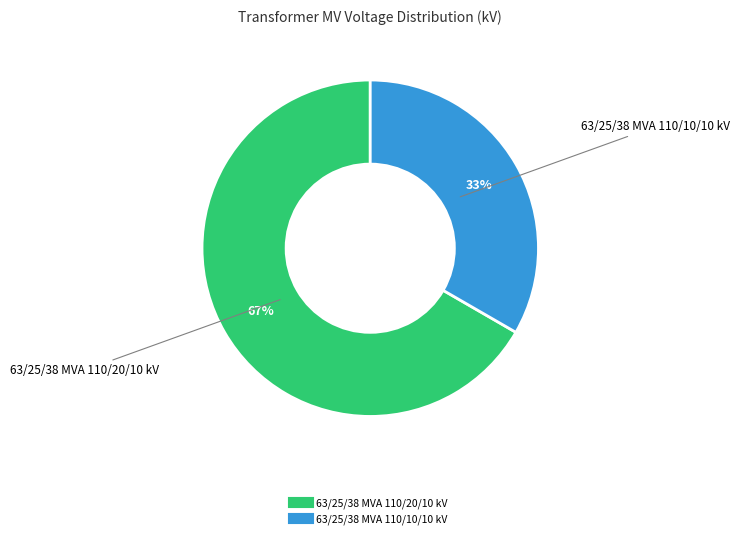

To the nearest percent, what is the combined percentage of 63/25/38 MVA 110/10/10 kV and 63/25/38 MVA 110/20/10 kV?

100%